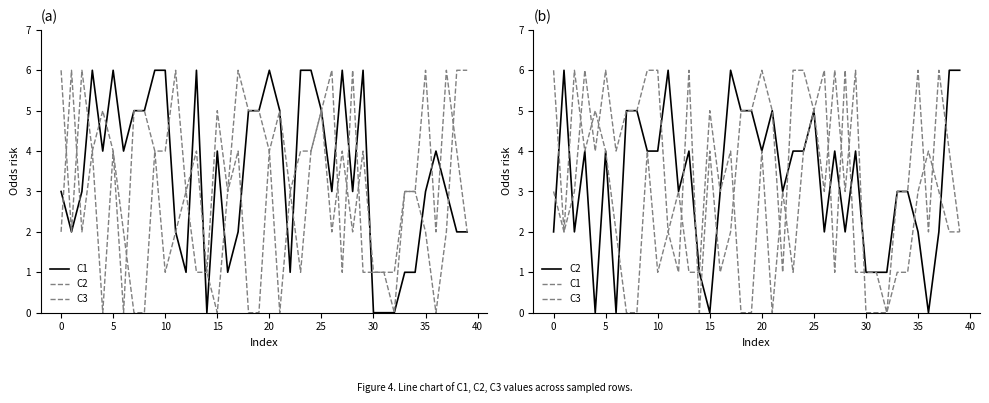

True or false: C3 and C2 intersect in this chart.

True